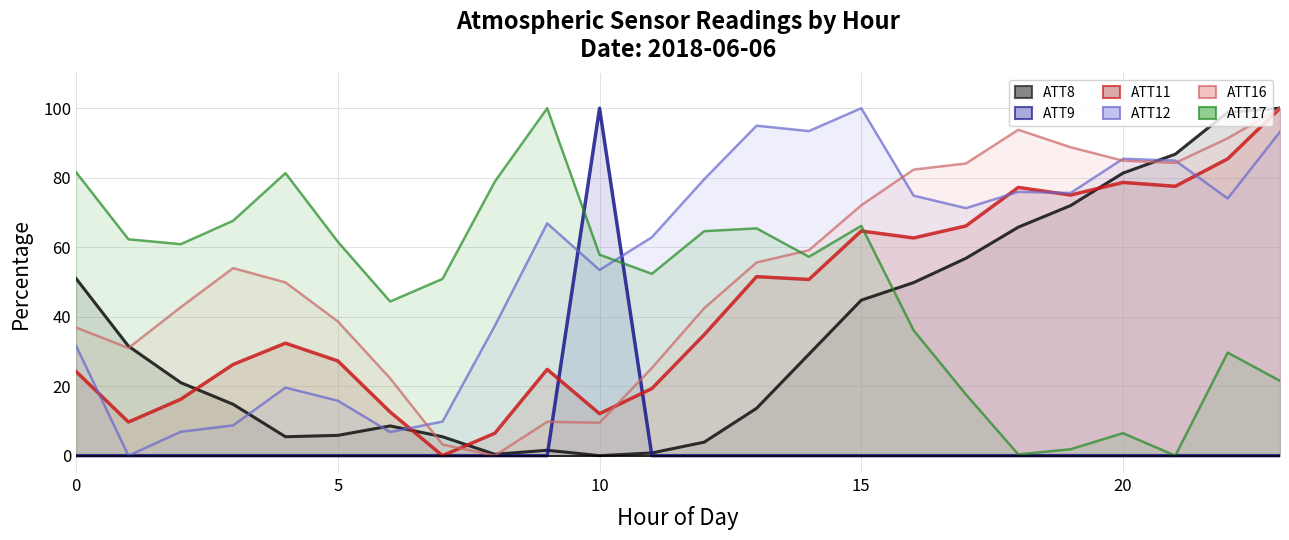

How many distinct data groups are displayed?

6